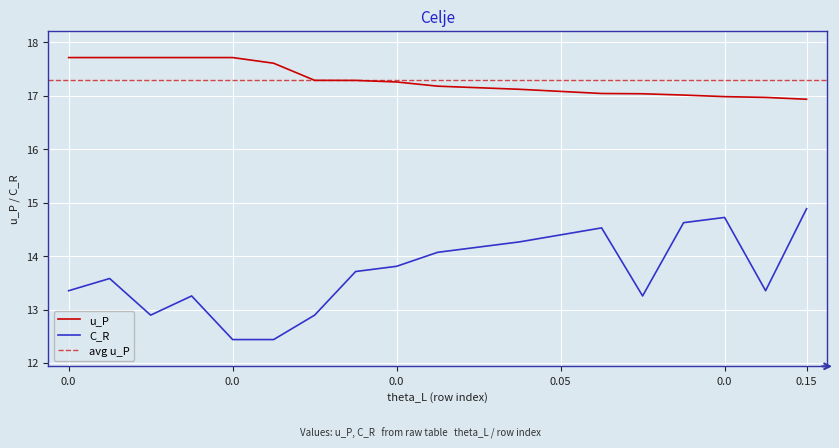

At which label does u_P reach its minimum?

0.15